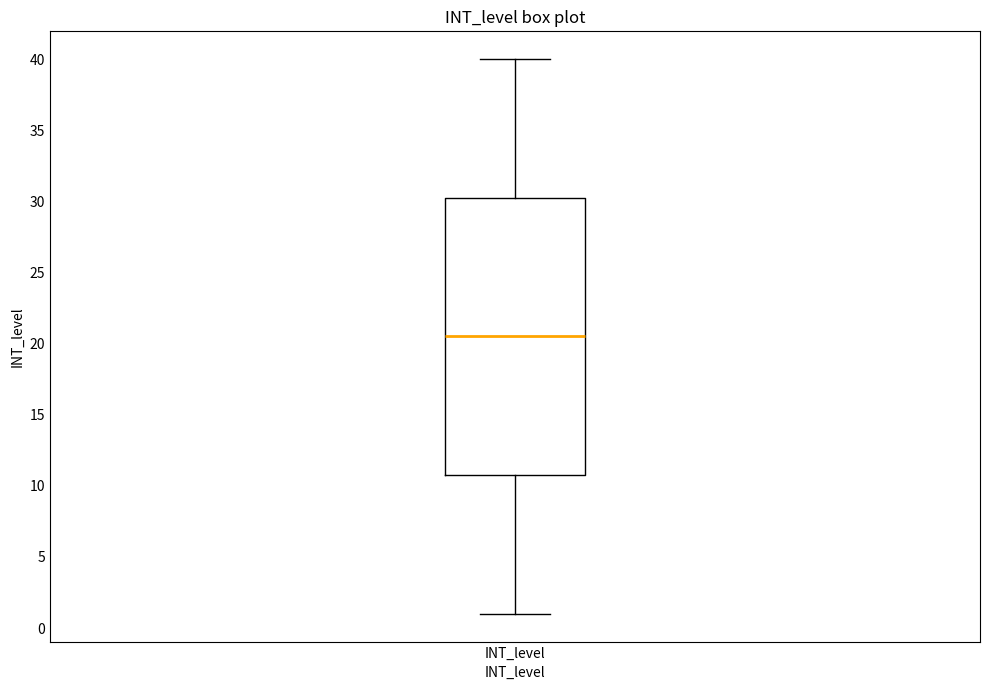

Read this box plot against the y-axis: the position of the median line, the range covered by the box, and the ends of both whiskers. The values are not printed on the chart, so give them approximately, as read against the axis.

median 20.5, box 11.0 to 30.5, whiskers 1.0 to 40.0